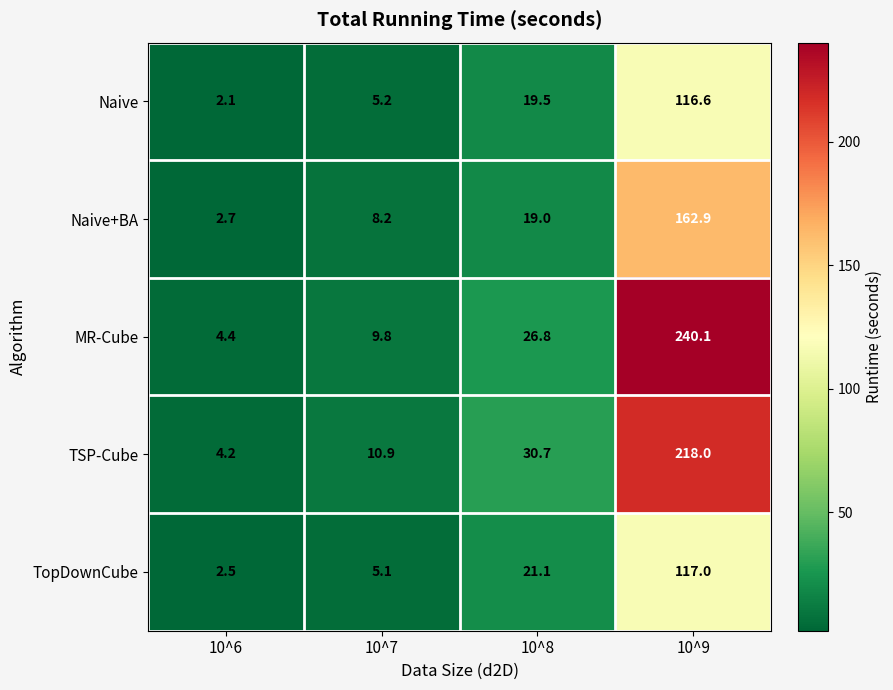

Reading left to right, transcribe all the data shown in this chart.

Naive: 10^6=2.1	10^7=5.2	10^8=19.5	10^9=116.6
Naive+BA: 10^6=2.7	10^7=8.2	10^8=19.0	10^9=162.9
MR-Cube: 10^6=4.4	10^7=9.8	10^8=26.8	10^9=240.1
TSP-Cube: 10^6=4.2	10^7=10.9	10^8=30.7	10^9=218.0
TopDownCube: 10^6=2.5	10^7=5.1	10^8=21.1	10^9=117.0